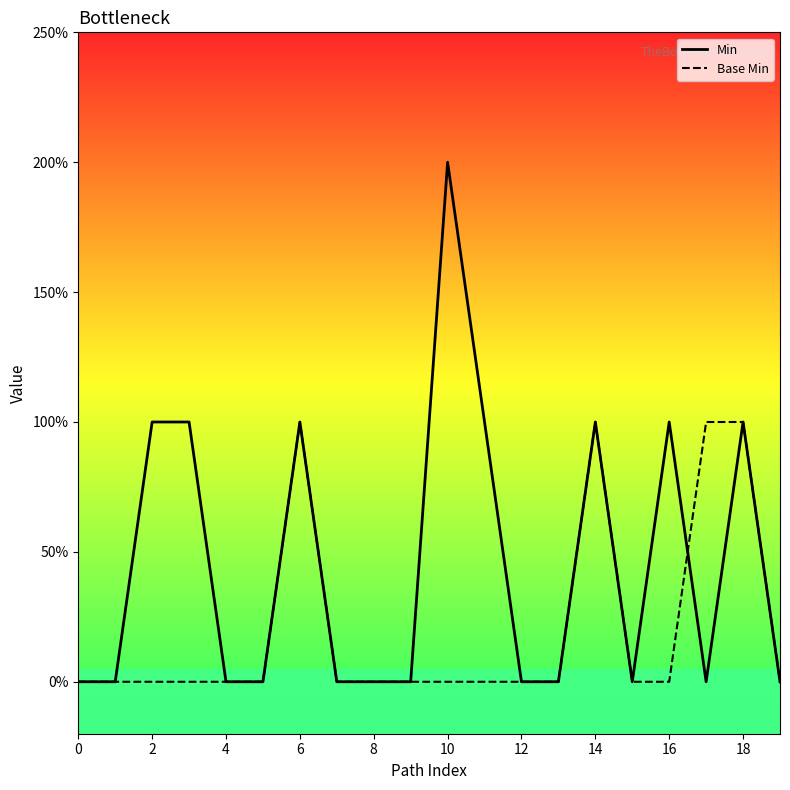

The value of Base Min at 12 is 0. True or false?

False